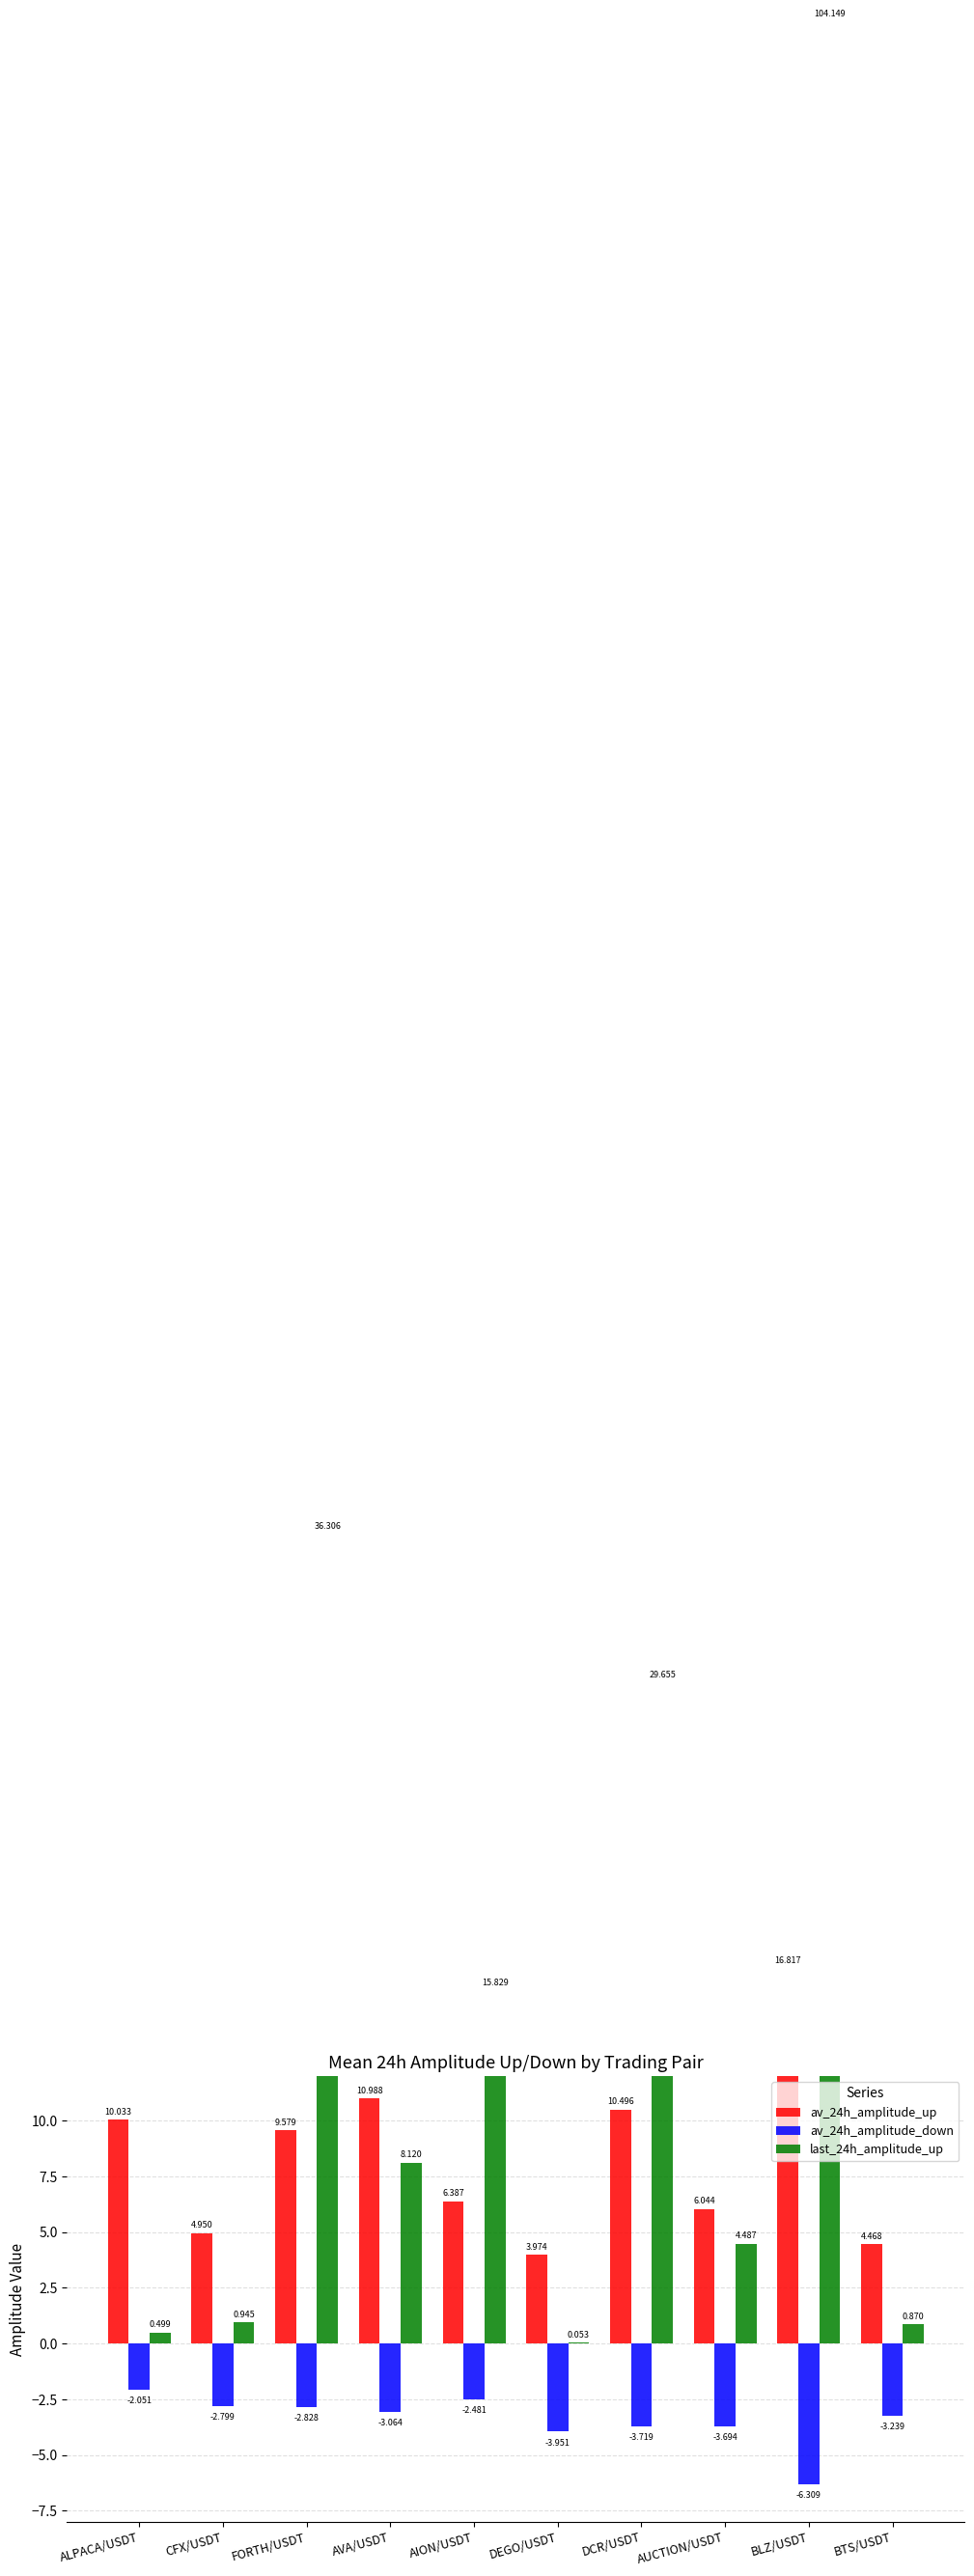

Is the value of av_24h_amplitude_down at CFX/USDT greater than the value of av_24h_amplitude_up at ALPACA/USDT?

No